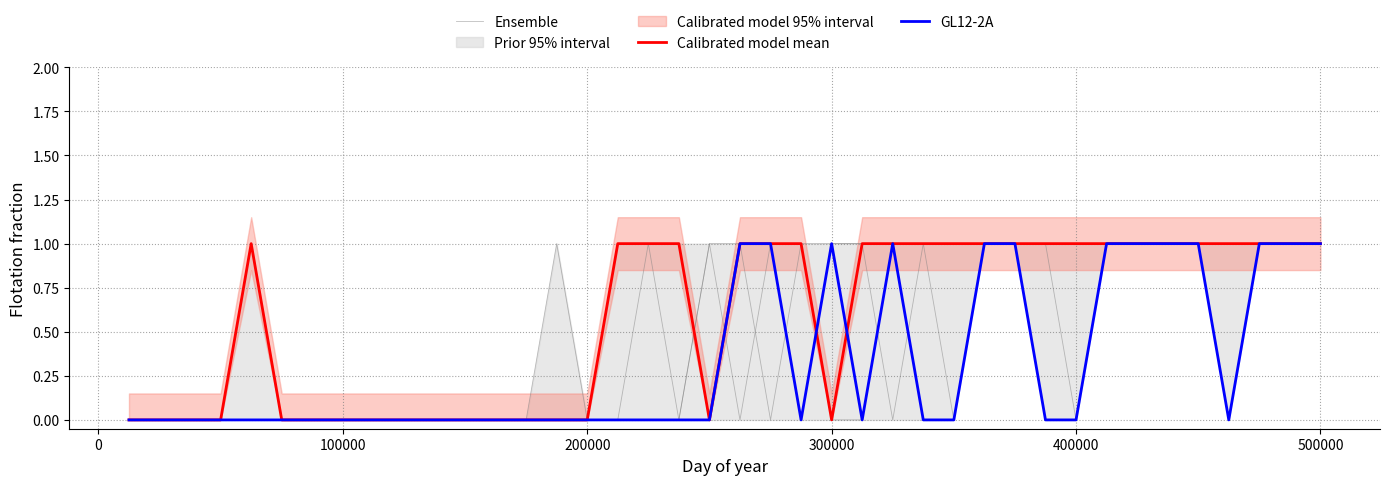

What is the highest value of the GL12-2A series?

1